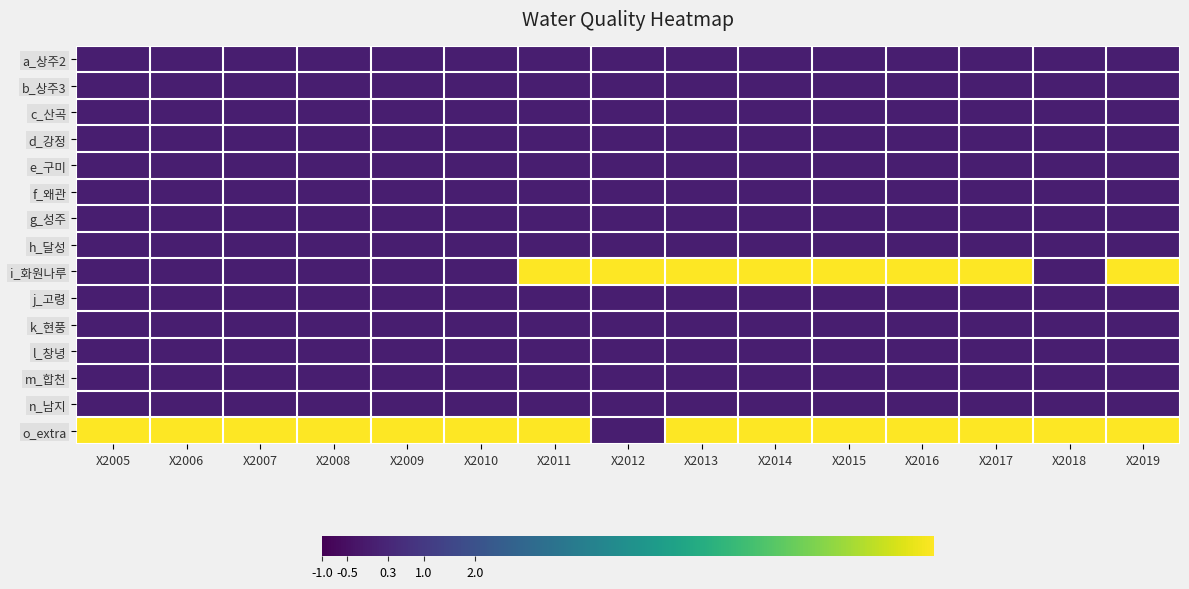

At how many categories does at least one series exceed 0?

15